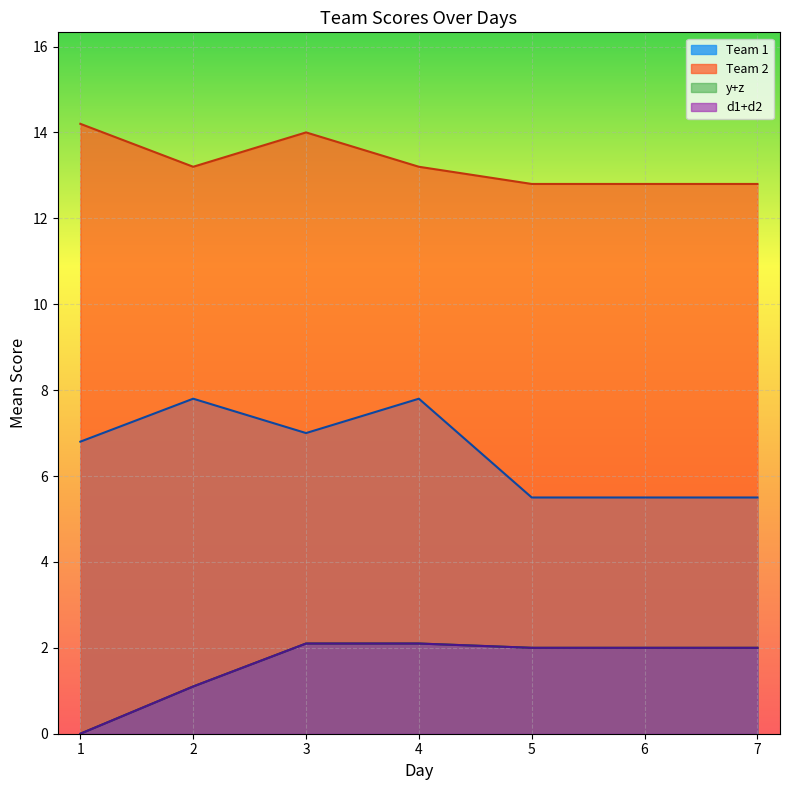

What are all the series names shown in the legend?

Team 1, Team 2, y+z, d1+d2